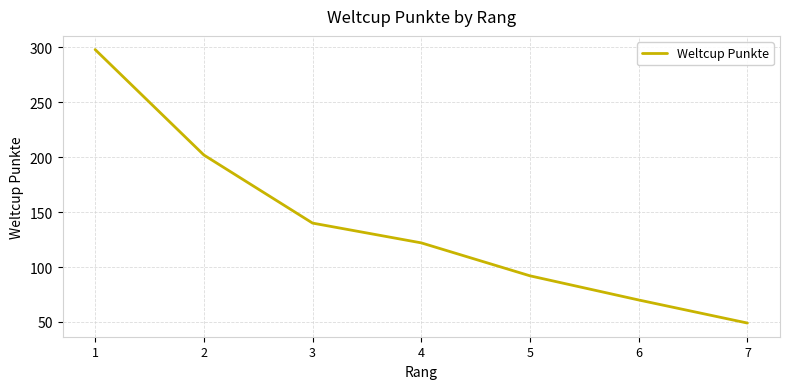

What is the average value?

139